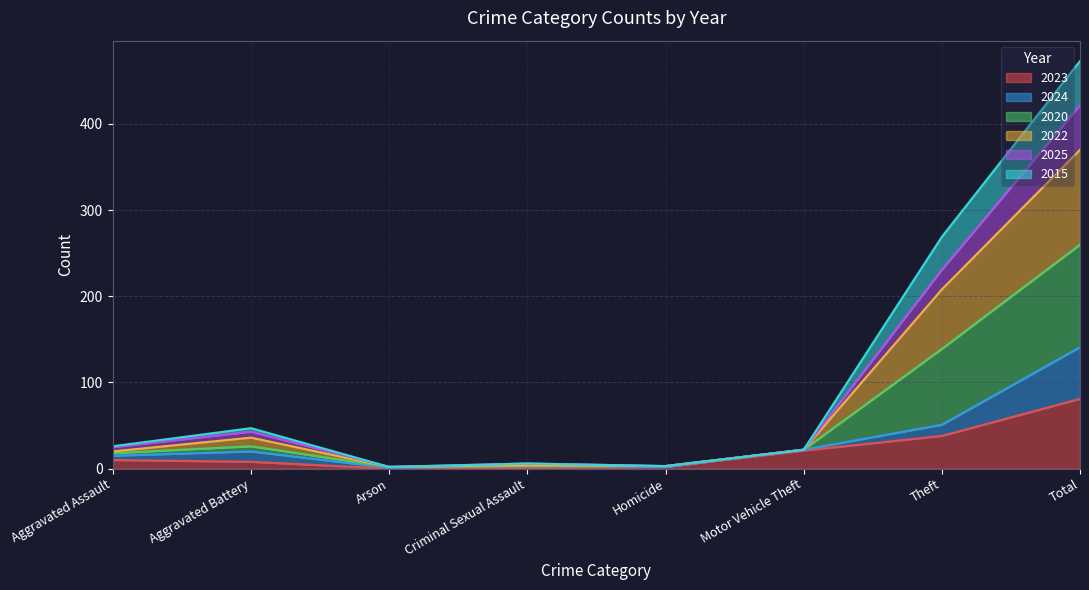

True or false: 2023 and 2025 intersect in this chart.

False